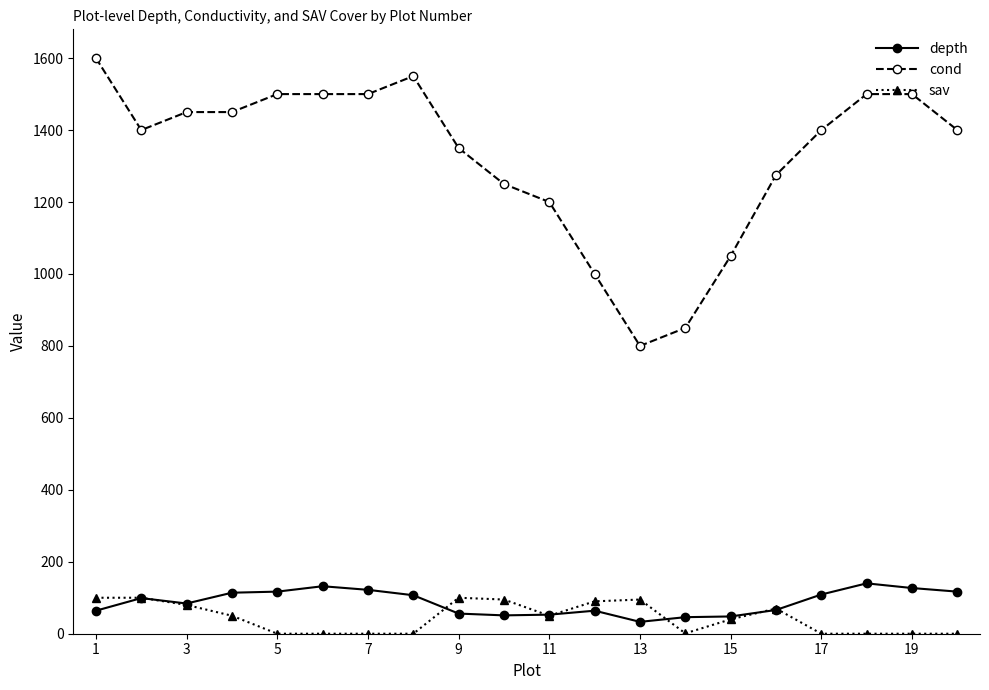

True or false: sav has more than 1 interior local peaks.

True